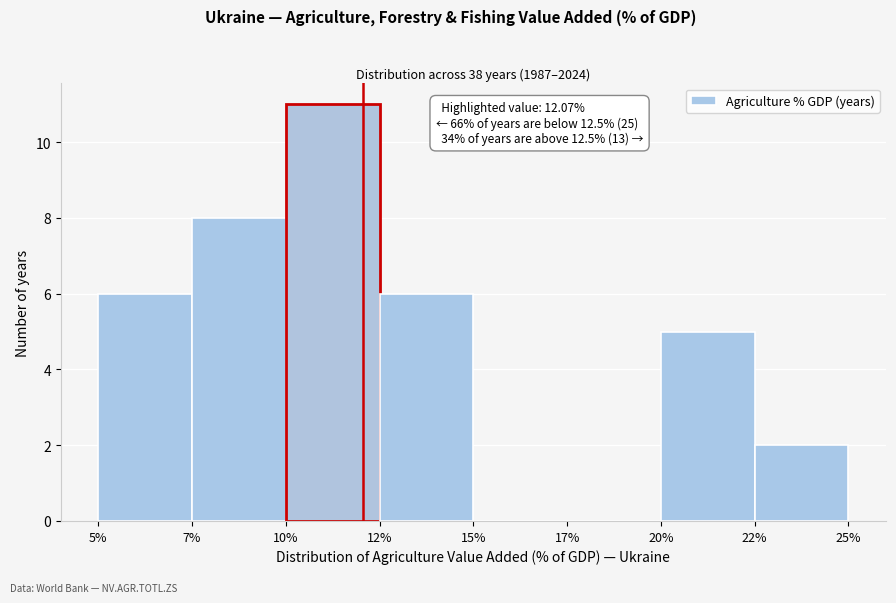

Reading left to right, transcribe all the data shown in this chart.

5%=6	7%=8	10%=11	12%=6	15%=0	17%=0	20%=5	22%=2